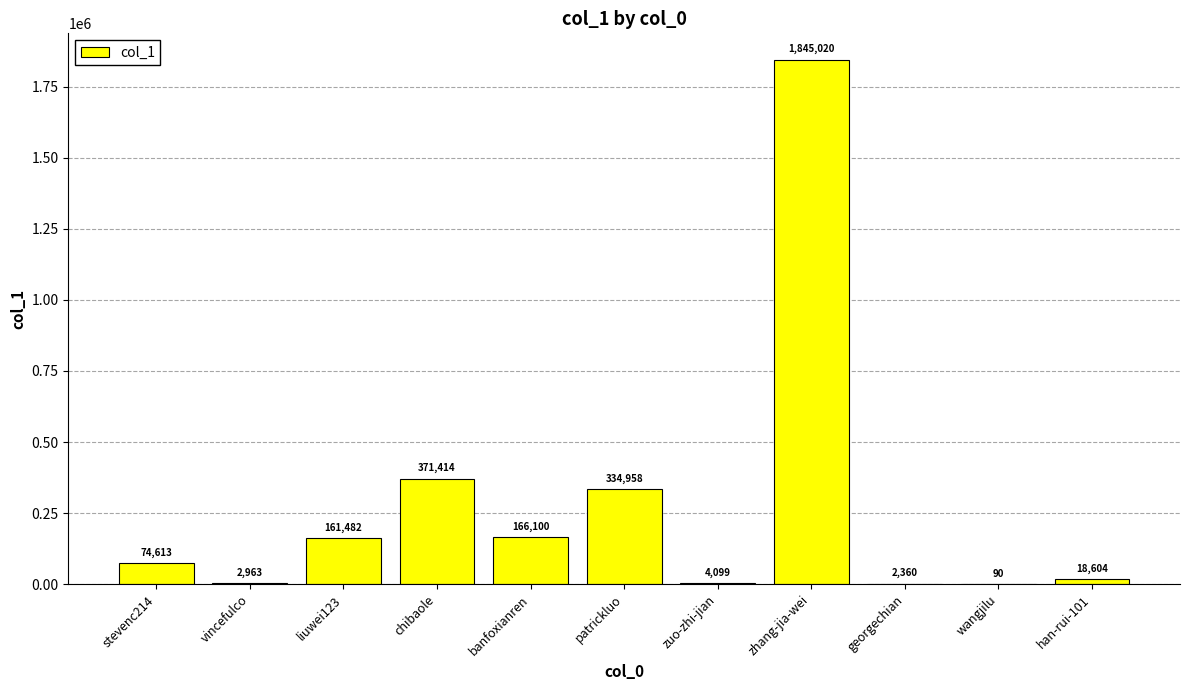

How many series are shown in this chart?

1